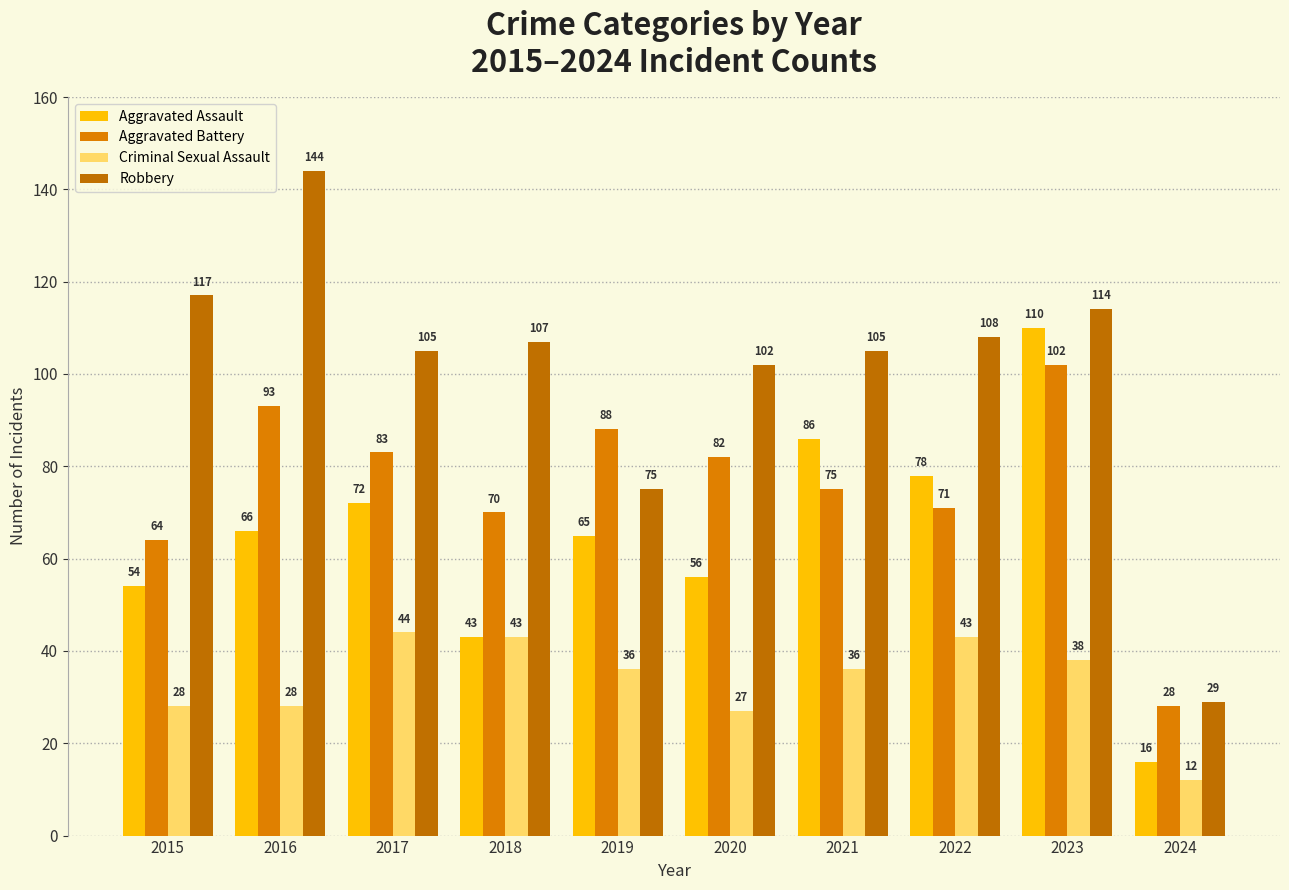

Reading left to right, list all the values displayed in this chart.

Aggravated Assault: 2015=54	2016=66	2017=72	2018=43	2019=65	2020=56	2021=86	2022=78	2023=110	2024=16
Aggravated Battery: 2015=64	2016=93	2017=83	2018=70	2019=88	2020=82	2021=75	2022=71	2023=102	2024=28
Criminal Sexual Assault: 2015=28	2016=28	2017=44	2018=43	2019=36	2020=27	2021=36	2022=43	2023=38	2024=12
Robbery: 2015=117	2016=144	2017=105	2018=107	2019=75	2020=102	2021=105	2022=108	2023=114	2024=29